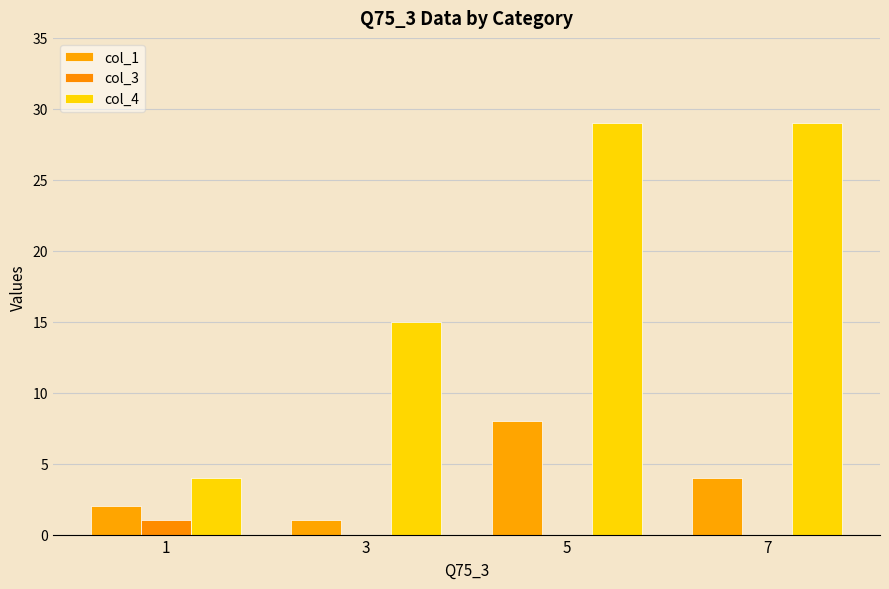

What is the value of the col_4 bar at the 1st from the left?

4